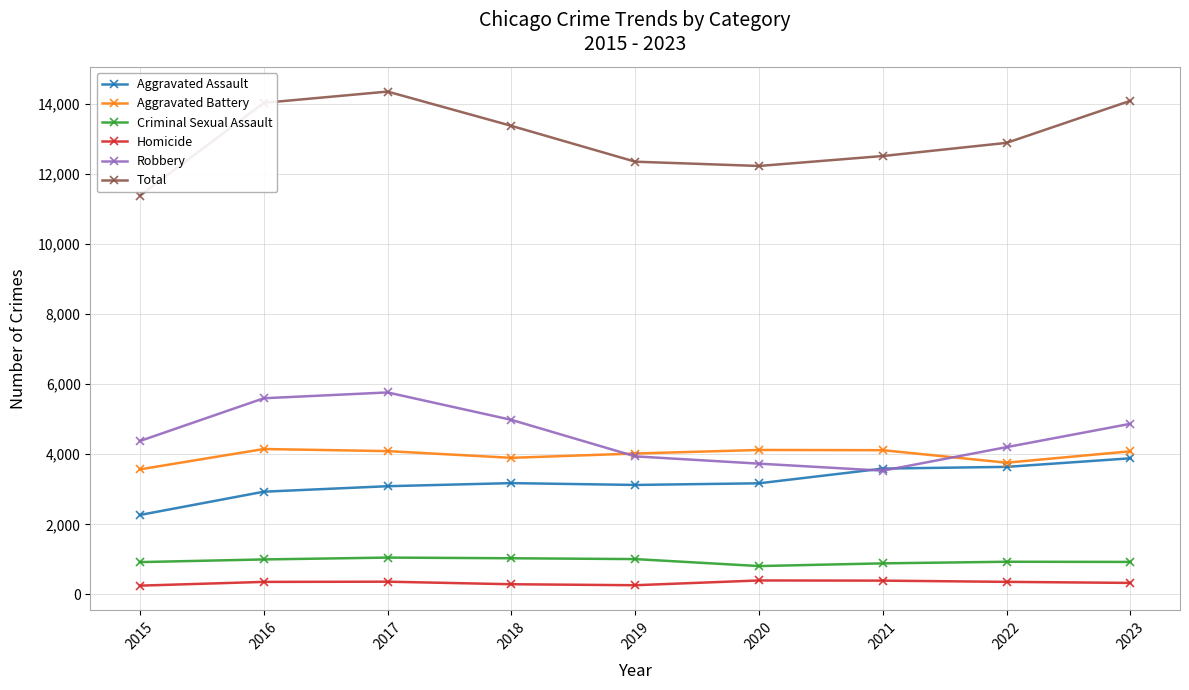

How many lines are shown in the chart?

6